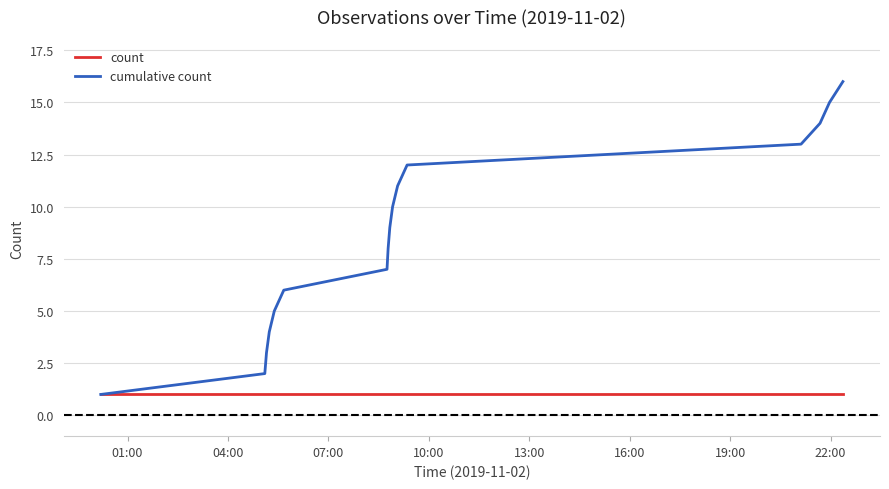

What is the greatest value displayed?

16